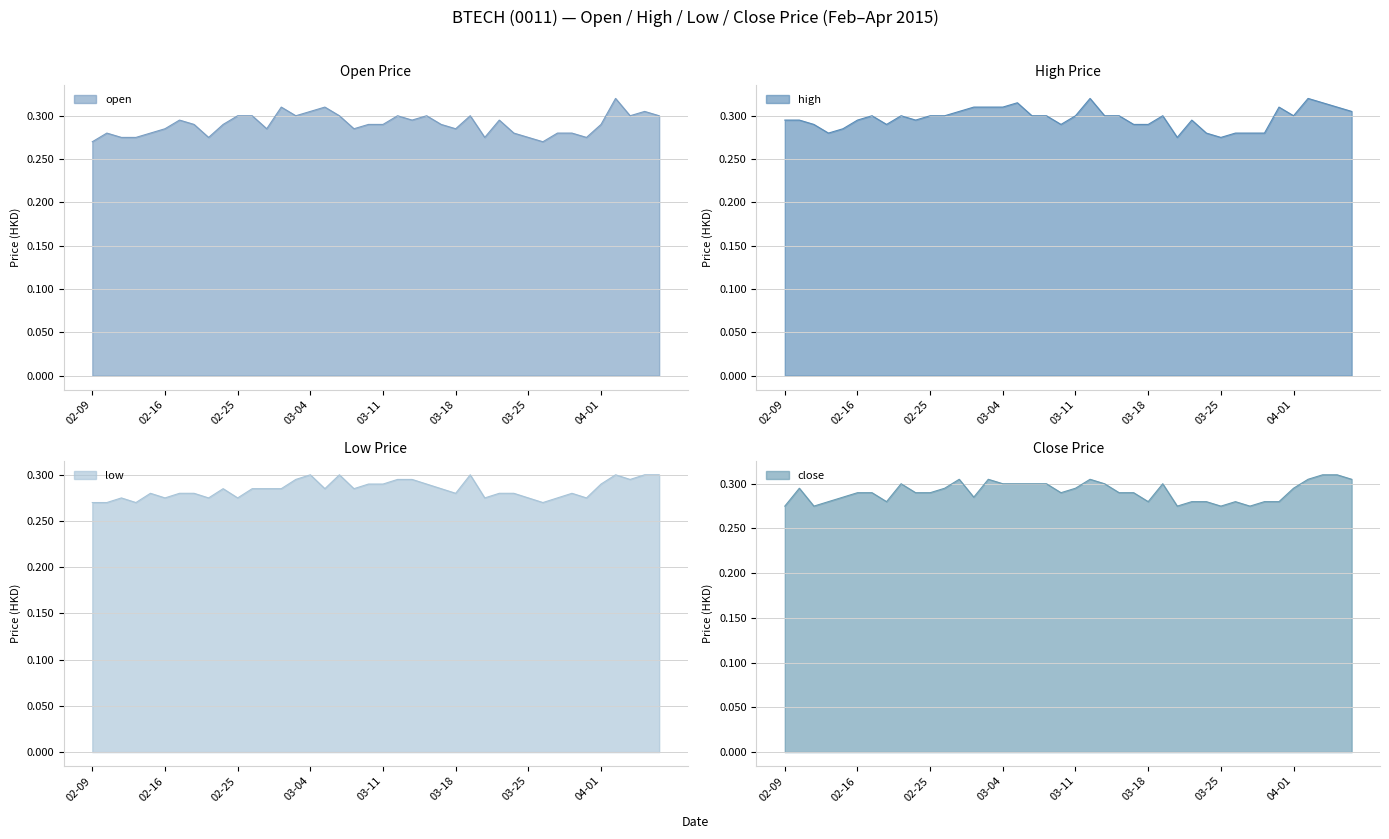

Is it true that high equals 0.5 at 03-11?

False